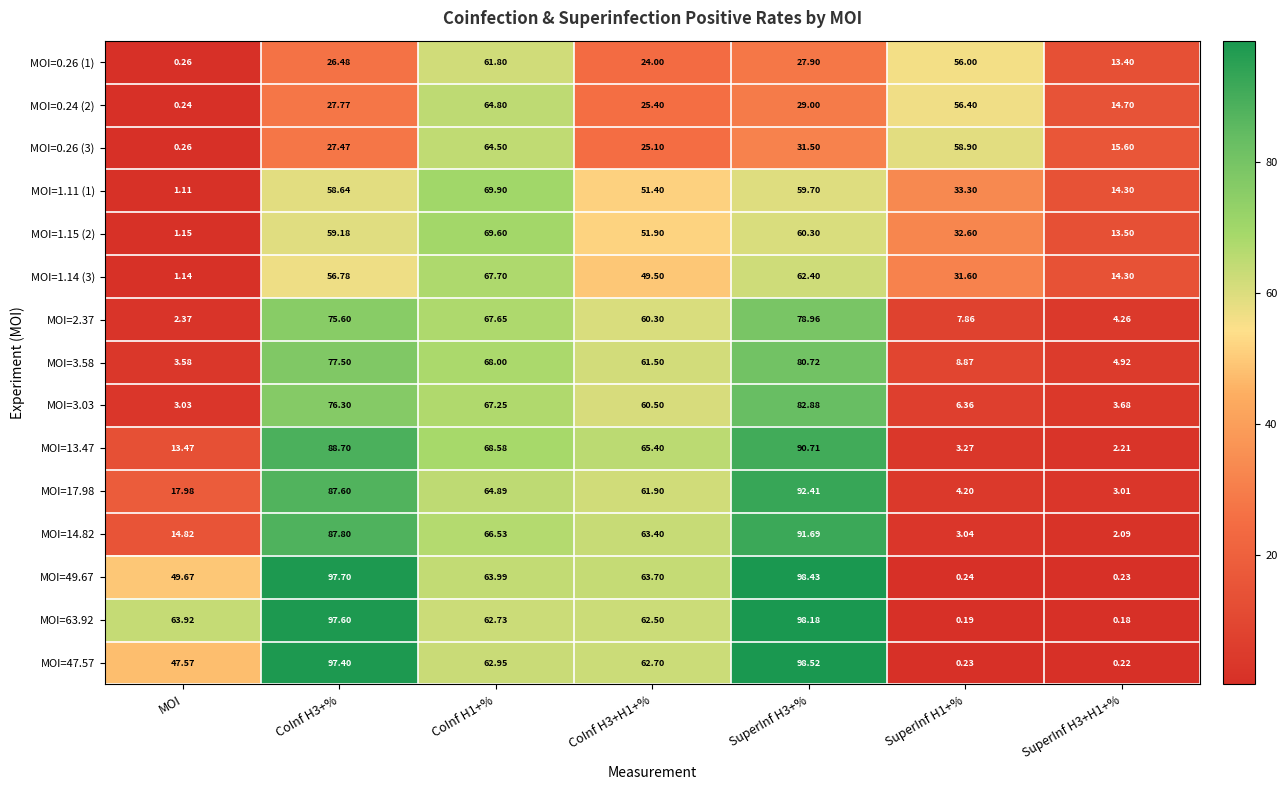

At which category is the sum across all series the highest?

SuperInf H3+%